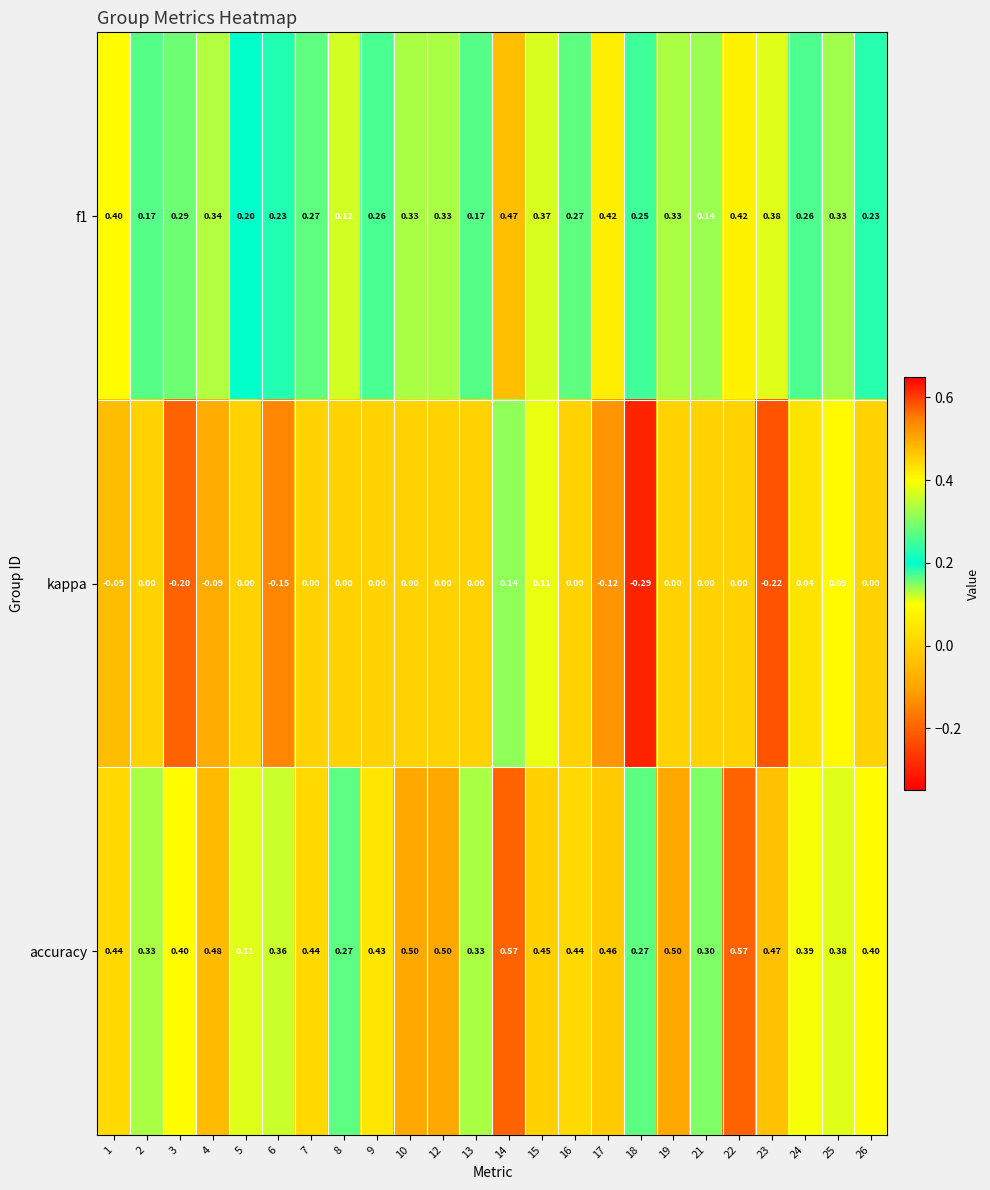

Is the value of accuracy at 13 greater than the value of f1 at 24?

Yes